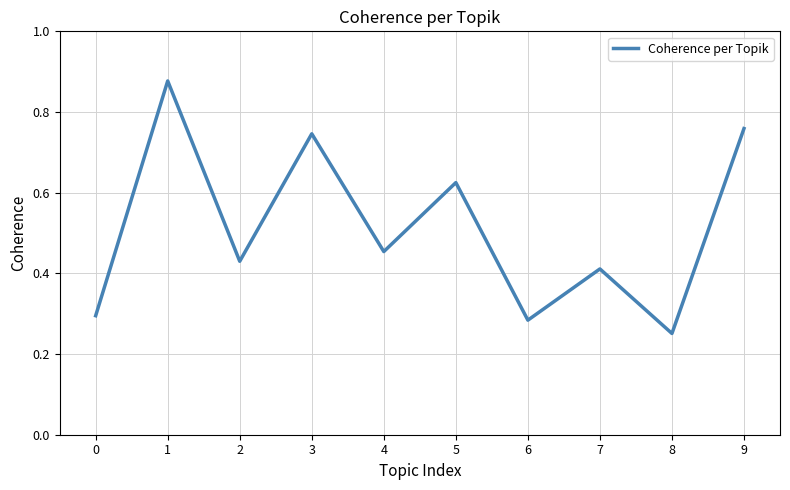

At which category does the chart reach its minimum across all series?

8